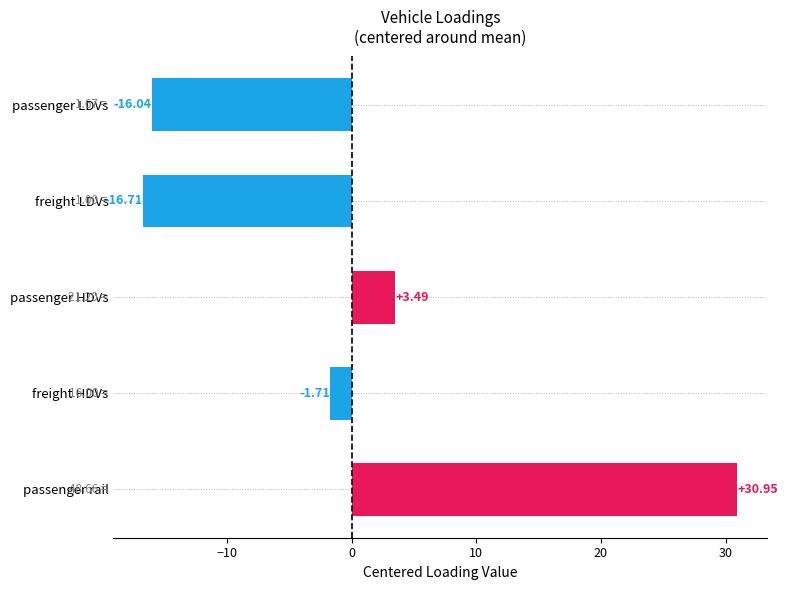

What is the change in value from freight LDVs to freight HDVs?

+15.0